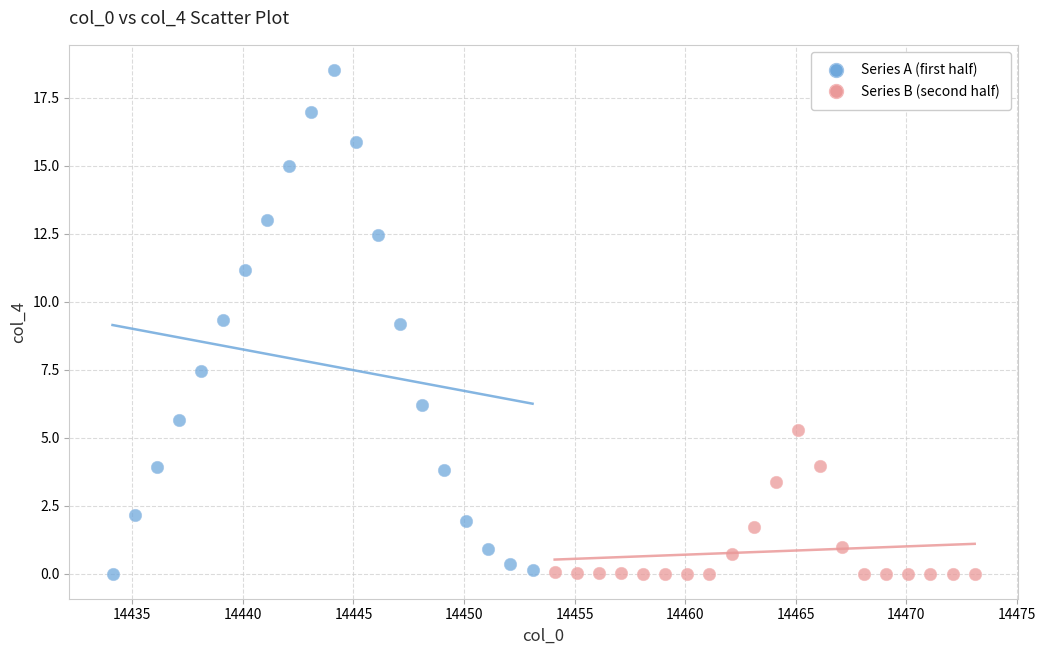

Which series has the widest spread of Y values?

Series A (first half)